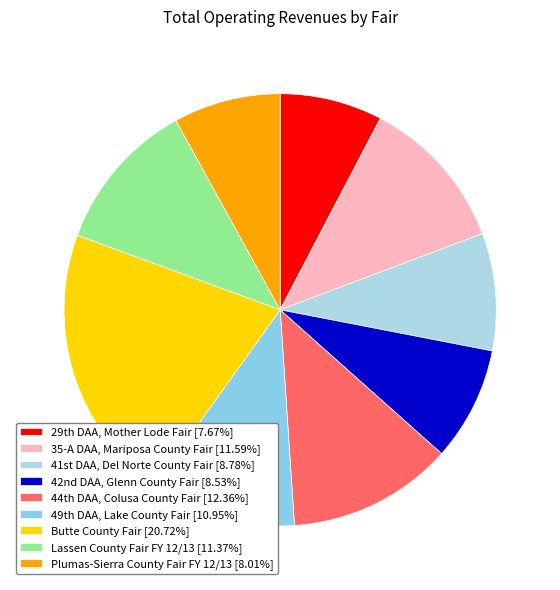

How many segments does this pie chart have?

9